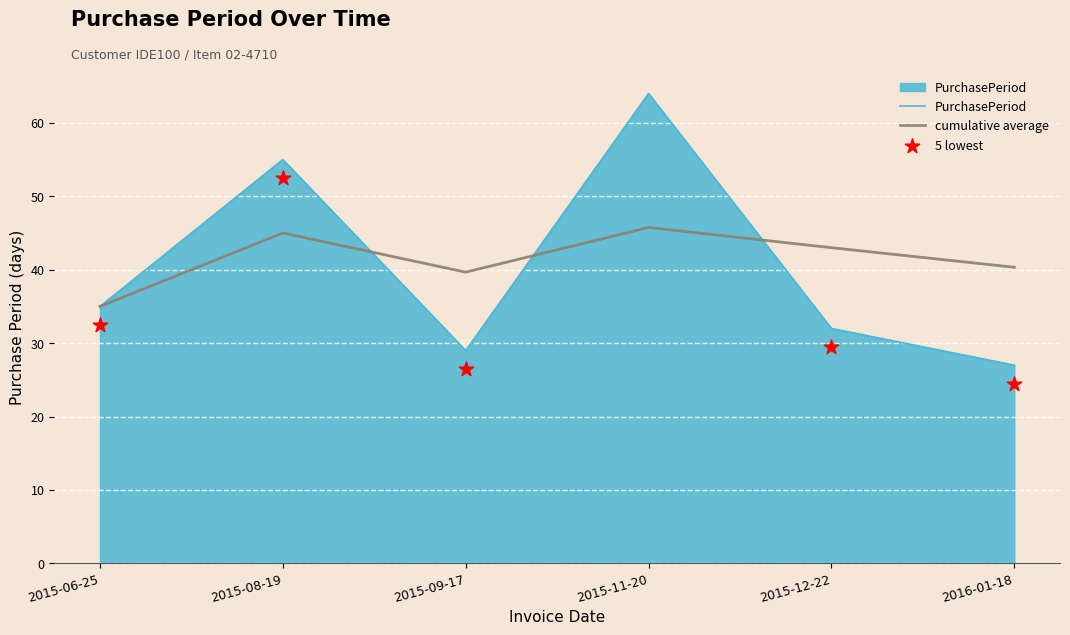

Between 2016-01-18 and 2015-08-19, which is larger?

2015-08-19